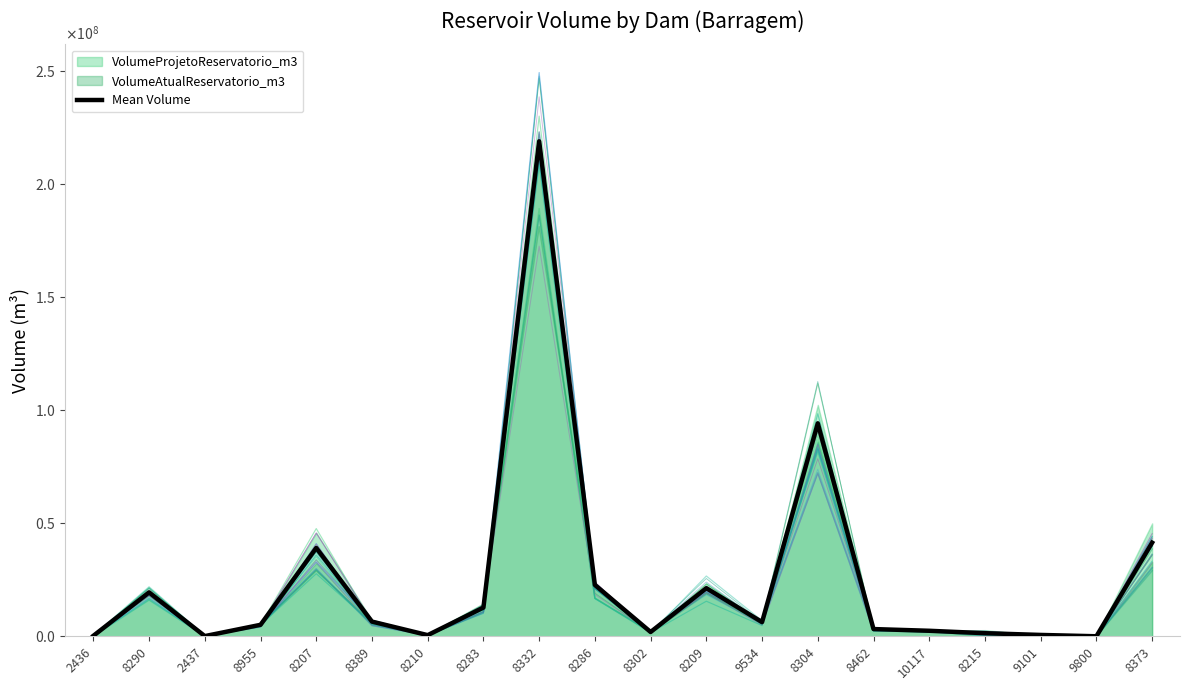

Where is the first local maximum?

8290